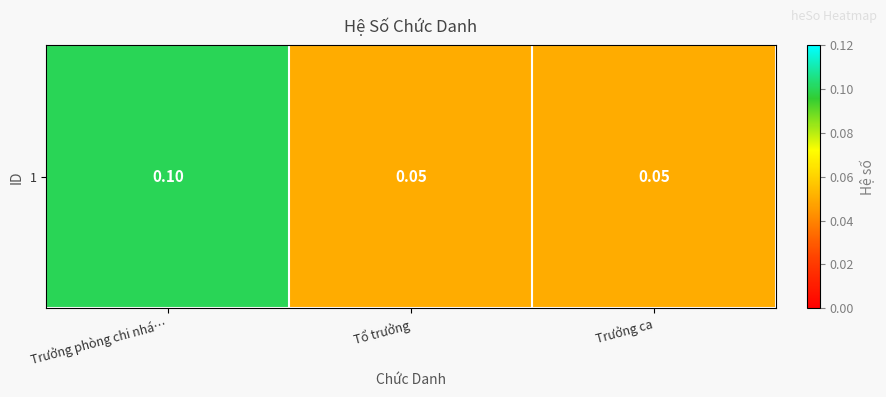

Is it true that the value at Tổ trưởng is 0.1?

False